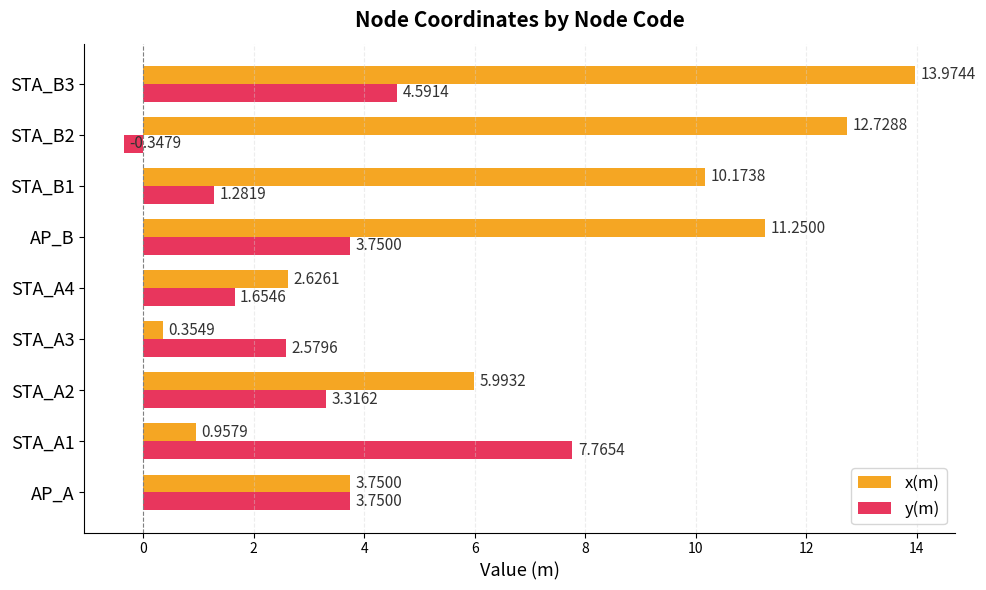

At how many categories does at least one series exceed 0?

9